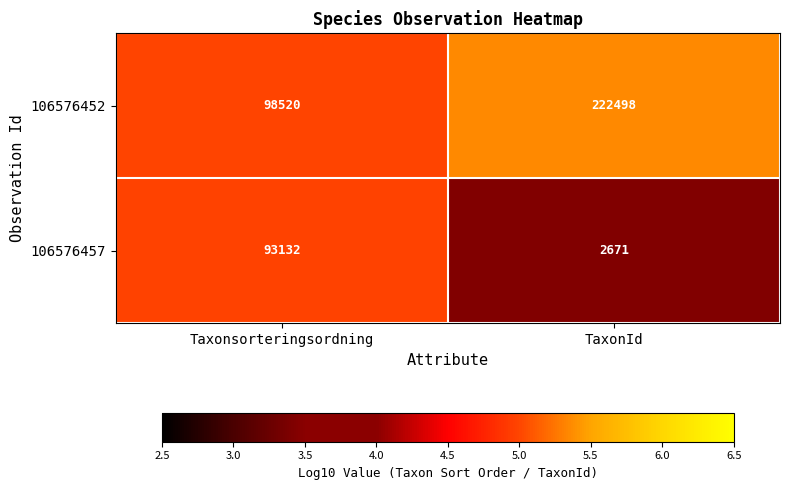

What is the total value across all series at Taxonsorteringsordning?

191652